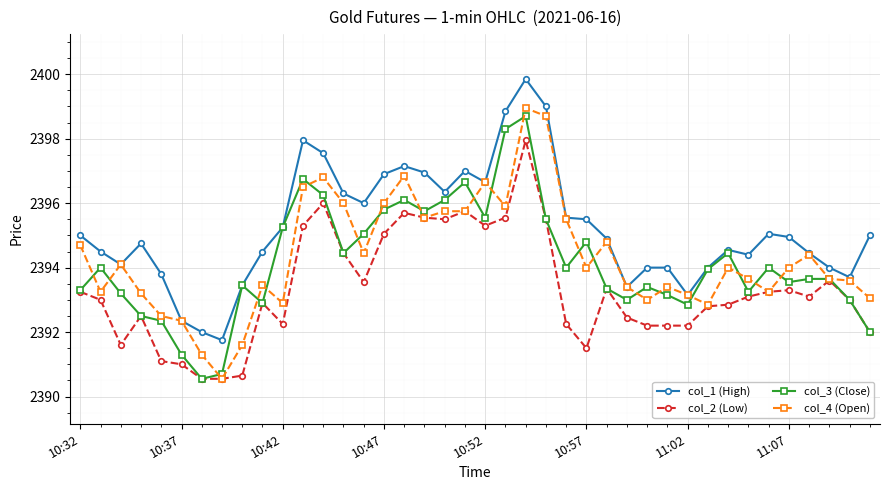

True or false: col_1 (High) and col_2 (Low) intersect in this chart.

False